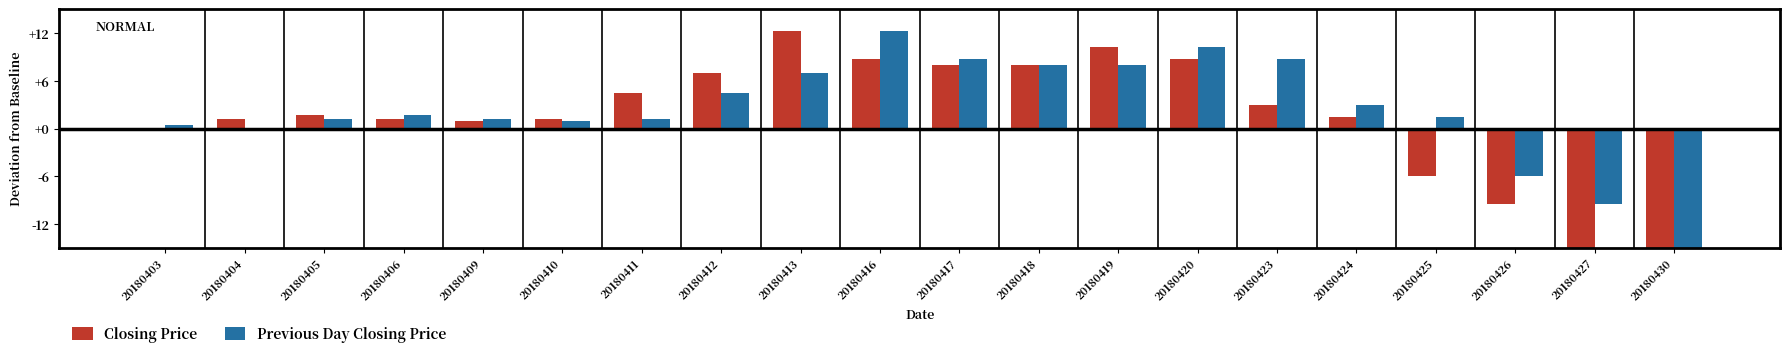

How many values in the Previous Day Closing Price series exceed 1?

14